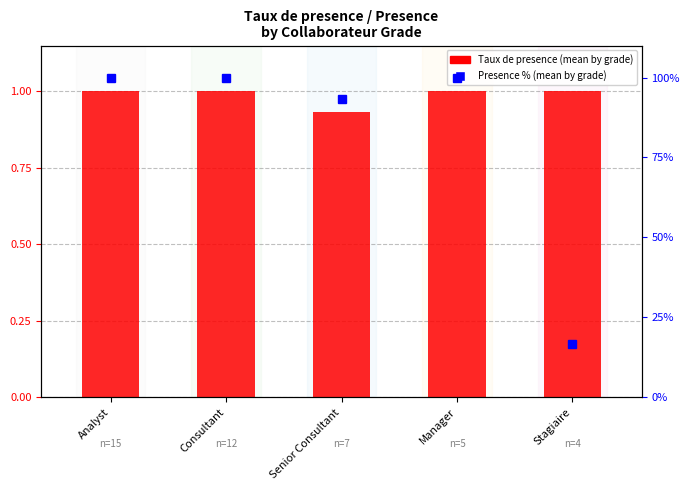

What is the difference between the maximum and minimum values in the Taux de presence series?

0.1